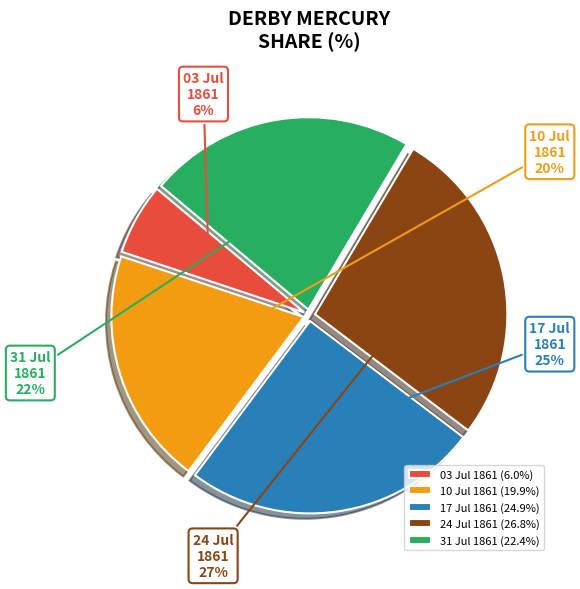

To the nearest percent, what is the difference between the largest and smallest slice percentages?

21%